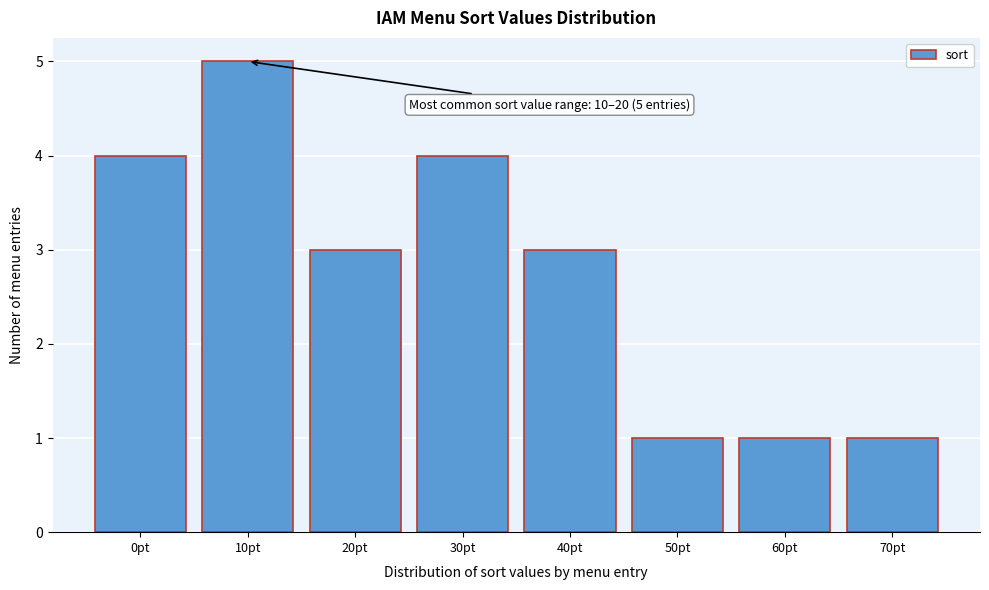

Reading left to right, what are all the values shown in this chart?

0pt=4	10pt=5	20pt=3	30pt=4	40pt=3	50pt=1	60pt=1	70pt=1